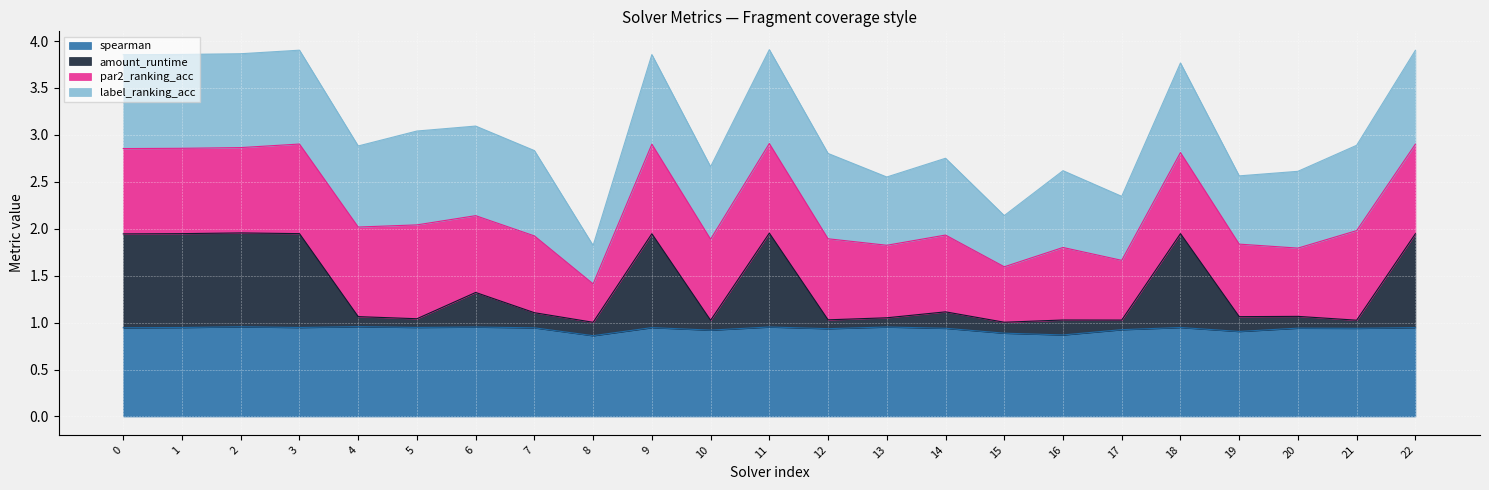

At which label does amount_runtime reach its minimum?

8